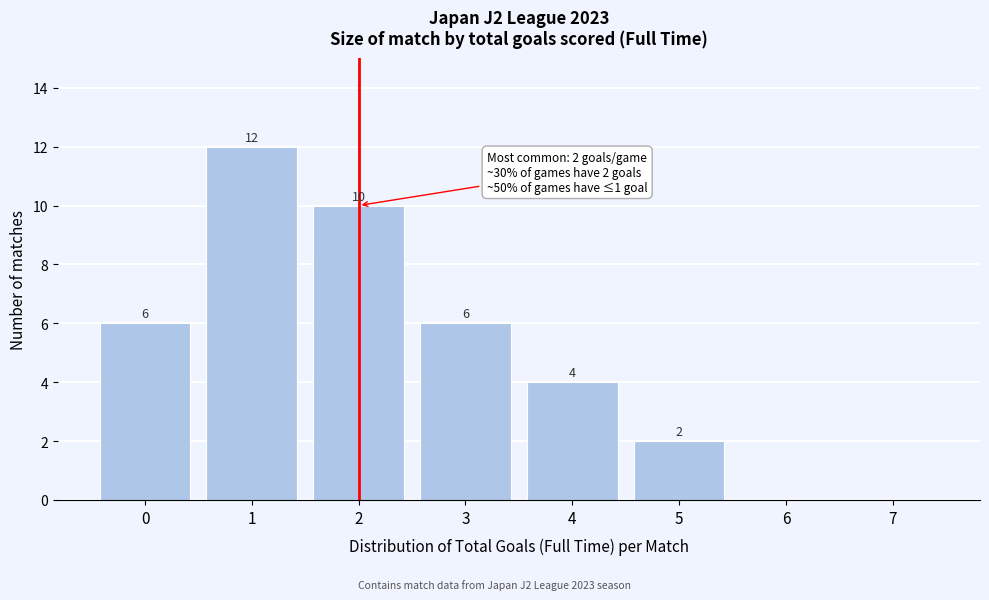

Over which range of the x-axis is the bar tallest?

0.5 to 1.5